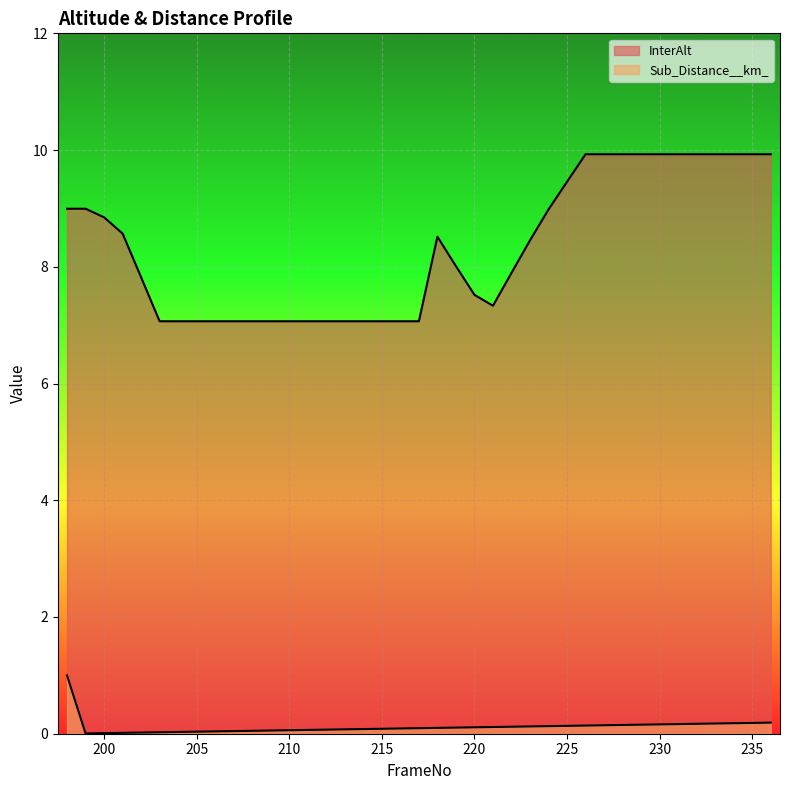

Between 225 and 228, which is larger?

228